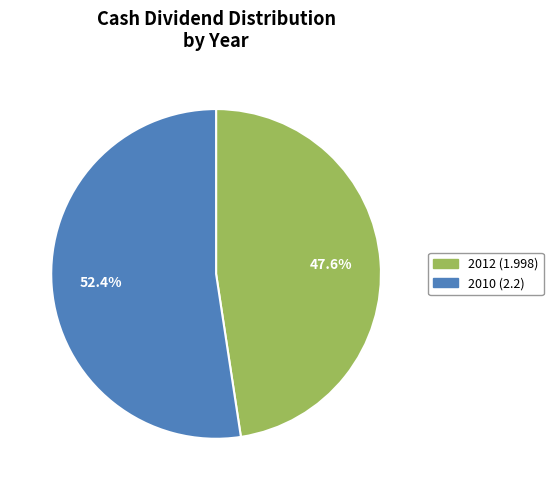

What is the ratio of the value at 2012 (1.998) to the value at 2010 (2.2)?

0.9